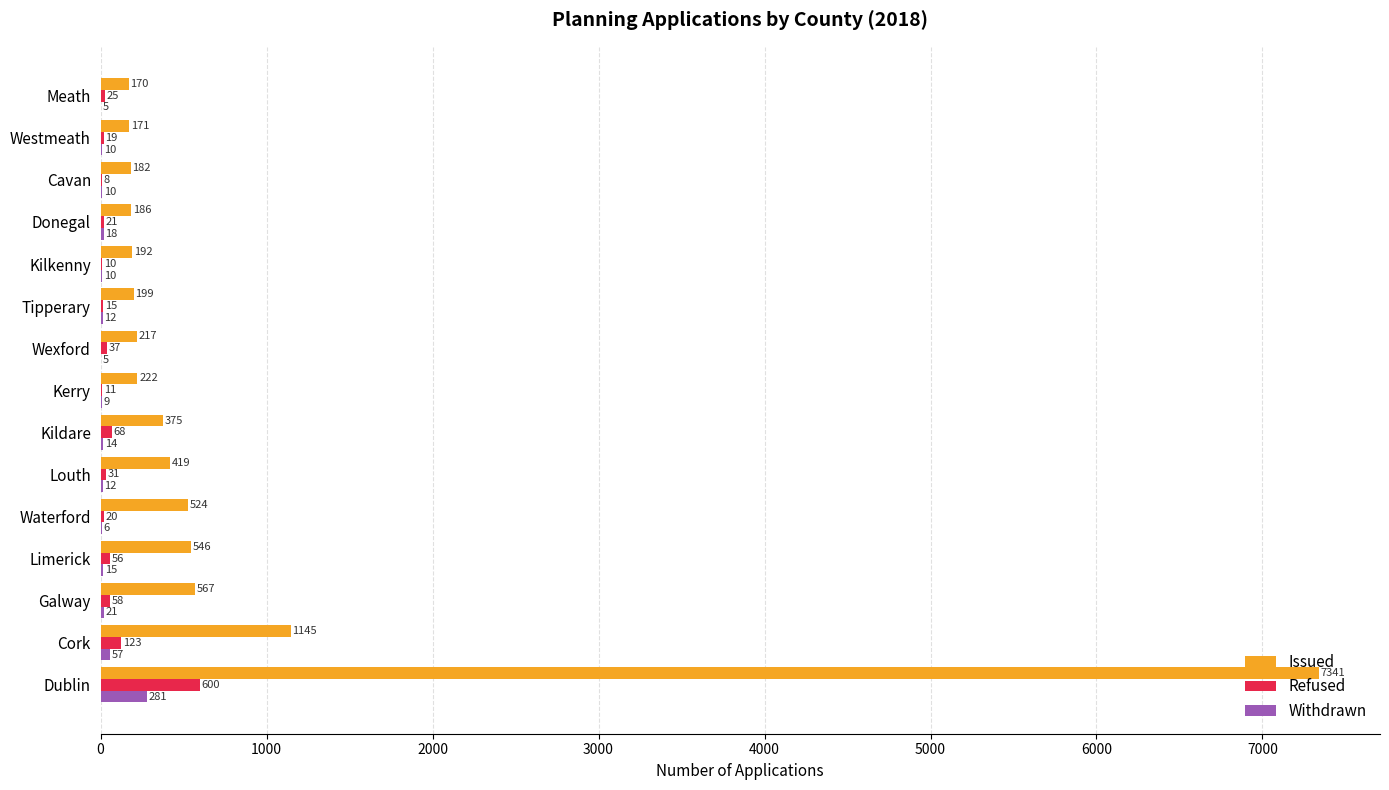

Between Cork and Waterford, which series saw the biggest shift?

Issued